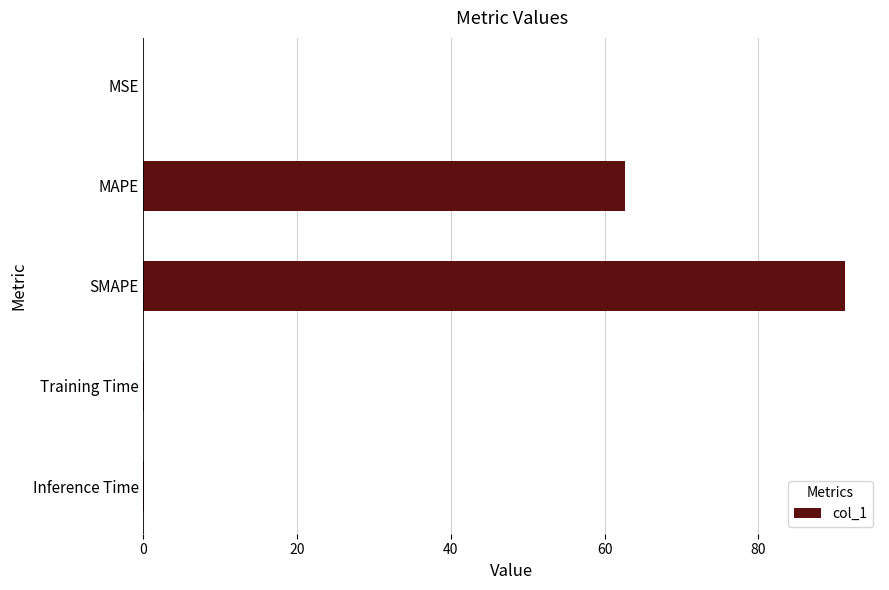

Where is the data nearest to the value 45?

MAPE